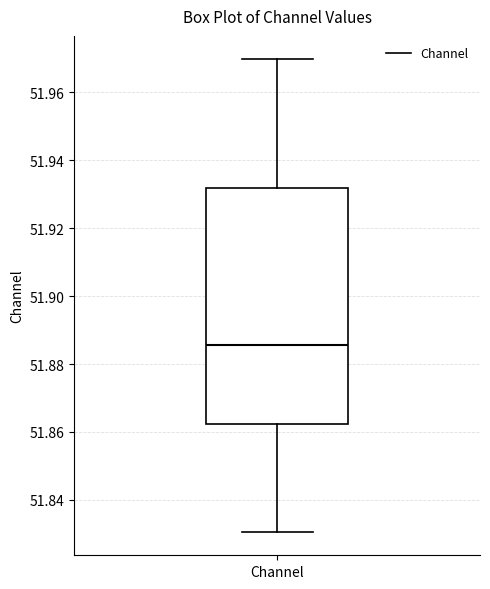

Transcribe this box plot: give where the median line is, the range the box spans, and where the two whiskers end, as read against the y-axis. The values are not printed on the chart, so give them approximately, as read against the axis.

median 51.886, box 51.862 to 51.932, whiskers 51.830 to 51.970